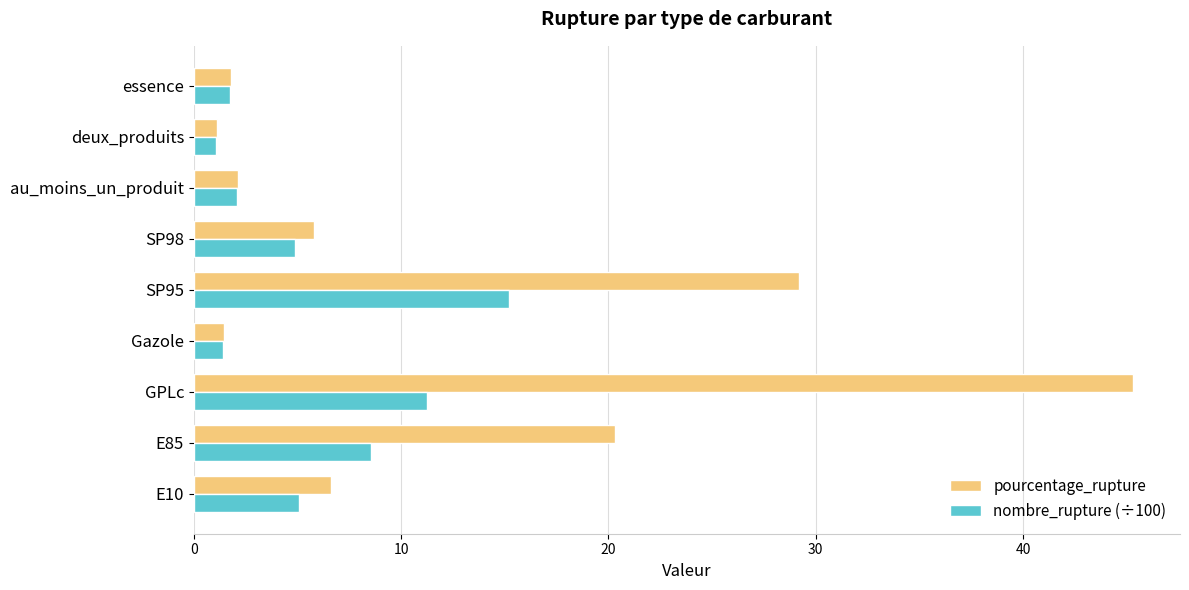

List the series in order of their overall mean, lowest first.

nombre_rupture (÷100), pourcentage_rupture